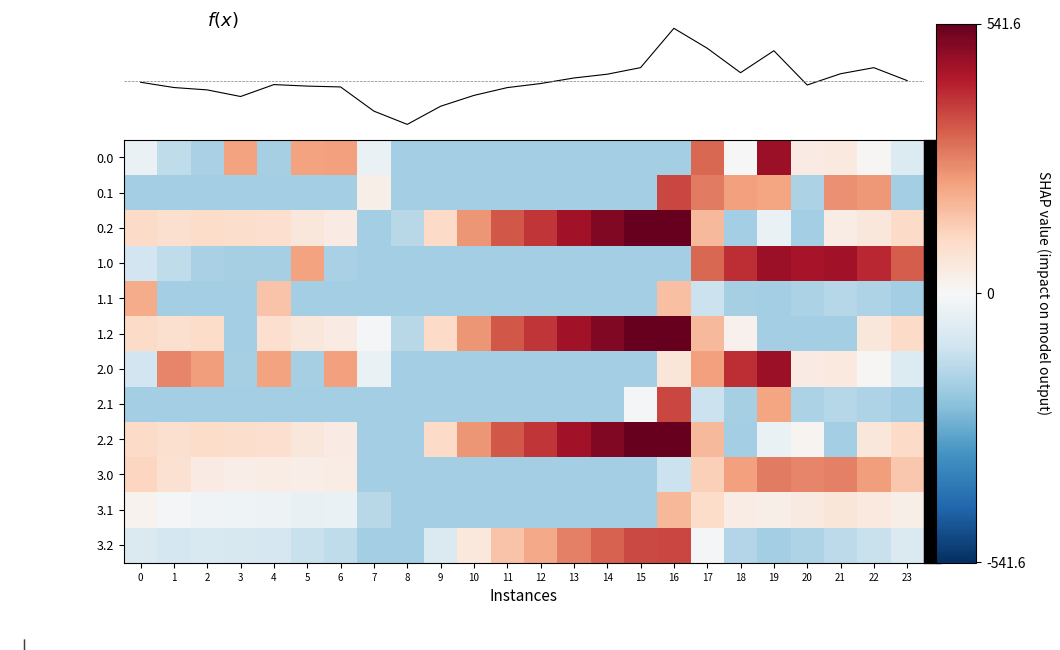

Reading left to right, extract all data points from this chart.

0.0: 0=-36.4	1=-135.5	2=-174.6	3=219.4	4=-180.1	5=218.8	6=223.1	7=-34.9	8=-185.0	9=-185.0	10=-185.0	11=-185.0	12=-185.0	13=-185.0	14=-185.0	15=-185.0	16=-185.0	17=309.9	18=1.7	19=464.3	20=44.9	21=53.4	22=7.3	23=-73.6
0.1: 0=-185.0	1=-185.0	2=-185.0	3=-185.0	4=-185.0	5=-185.0	6=-185.0	7=32.2	8=-185.0	9=-185.0	10=-185.0	11=-185.0	12=-185.0	13=-185.0	14=-185.0	15=-185.0	16=362.3	17=281.6	18=220.4	19=215.3	20=-170.4	21=247.4	22=234.9	23=-185.0
0.2: 0=102.2	1=87.8	2=100.6	3=96.0	4=89.4	5=60.1	6=43.8	7=-185.0	8=-149.7	9=103.6	10=238.6	11=335.7	12=386.2	13=455.5	14=502.5	15=540.9	16=541.6	17=177.4	18=-185.0	19=-34.0	20=-185.0	21=41.4	22=62.5	23=102.5
1.0: 0=-103.0	1=-135.5	2=-174.6	3=-180.6	4=-180.1	5=218.8	6=-176.9	7=-185.0	8=-185.0	9=-185.0	10=-185.0	11=-185.0	12=-185.0	13=-185.0	14=-185.0	15=-185.0	16=-185.0	17=309.9	18=401.7	19=464.3	20=444.9	21=453.4	22=407.3	23=326.4
1.1: 0=199.6	1=-185.0	2=-185.0	3=-185.0	4=154.7	5=-185.0	6=-185.0	7=-185.0	8=-185.0	9=-185.0	10=-185.0	11=-185.0	12=-185.0	13=-185.0	14=-185.0	15=-185.0	16=162.9	17=-118.4	18=-179.6	19=-184.7	20=-170.4	21=-152.6	22=-165.1	23=-185.0
1.2: 0=102.2	1=87.8	2=100.6	3=-185.0	4=89.4	5=60.1	6=43.8	7=-8.3	8=-149.7	9=103.6	10=238.6	11=335.7	12=386.2	13=455.5	14=502.5	15=540.9	16=541.6	17=177.4	18=25.1	19=-185.0	20=-185.0	21=-185.0	22=62.5	23=102.5
2.0: 0=-103.0	1=264.5	2=225.4	3=-180.6	4=219.9	5=-181.2	6=223.1	7=-34.9	8=-185.0	9=-185.0	10=-185.0	11=-185.0	12=-185.0	13=-185.0	14=-185.0	15=-185.0	16=65.9	17=220.1	18=401.7	19=464.3	20=44.9	21=53.4	22=7.3	23=-73.6
2.1: 0=-185.0	1=-185.0	2=-185.0	3=-185.0	4=-185.0	5=-185.0	6=-185.0	7=-185.0	8=-185.0	9=-185.0	10=-185.0	11=-185.0	12=-185.0	13=-185.0	14=-185.0	15=-11.9	16=362.3	17=-118.4	18=-179.6	19=215.3	20=-170.4	21=-152.6	22=-165.1	23=-185.0
2.2: 0=102.2	1=87.8	2=100.6	3=96.0	4=89.4	5=60.1	6=43.8	7=-185.0	8=-185.0	9=103.6	10=238.6	11=335.7	12=386.2	13=455.5	14=502.5	15=540.9	16=541.6	17=177.4	18=-185.0	19=-34.0	20=14.2	21=-185.0	22=62.5	23=102.5
3.0: 0=115.4	1=82.8	2=43.7	3=37.7	4=38.3	5=37.1	6=41.4	7=-185.0	8=-185.0	9=-185.0	10=-185.0	11=-185.0	12=-185.0	13=-185.0	14=-185.0	15=-185.0	16=-115.7	17=128.2	18=220.1	19=282.6	20=263.2	21=271.7	22=225.7	23=144.7
3.1: 0=17.9	1=-5.5	2=-18.7	3=-24.0	4=-27.0	5=-40.9	6=-34.5	7=-149.5	8=-185.0	9=-185.0	10=-185.0	11=-185.0	12=-185.0	13=-185.0	14=-185.0	15=-185.0	16=180.6	17=99.9	18=38.7	19=33.6	20=47.9	21=65.7	22=53.2	23=32.8
3.2: 0=-79.5	1=-93.9	2=-81.1	3=-85.6	4=-92.2	5=-121.6	6=-137.9	7=-185.0	8=-185.0	9=-78.1	10=56.9	11=154.0	12=204.6	13=273.8	14=320.8	15=359.2	16=360.0	17=-4.3	18=-156.6	19=-185.0	20=-167.5	21=-140.3	22=-119.2	23=-79.2